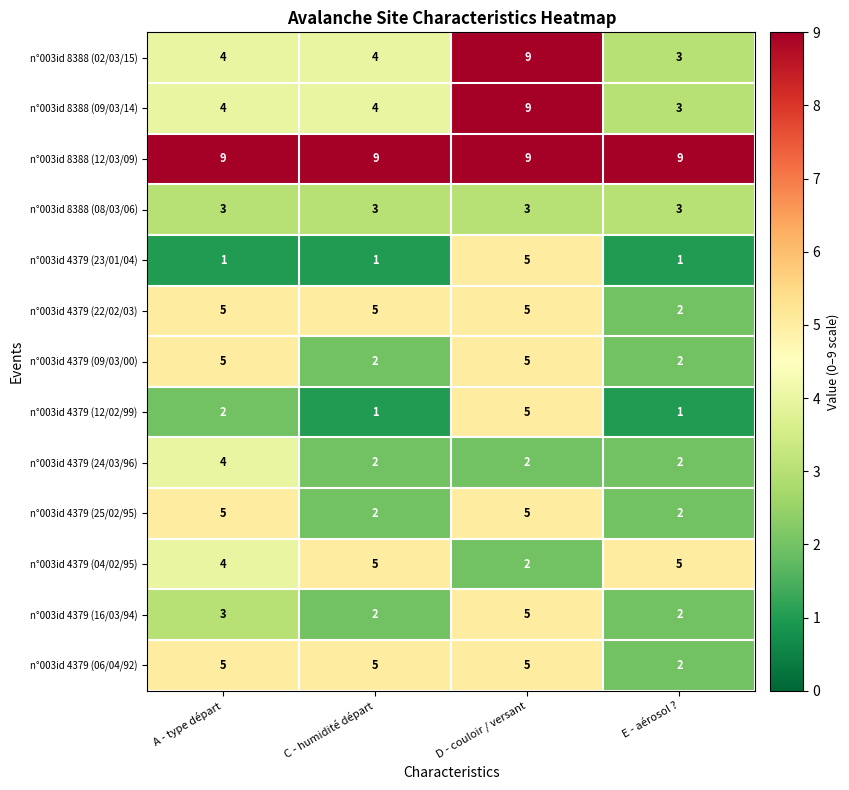

What is the approximate value of n°003id 4379 (22/02/03) at C - humidité départ?

5